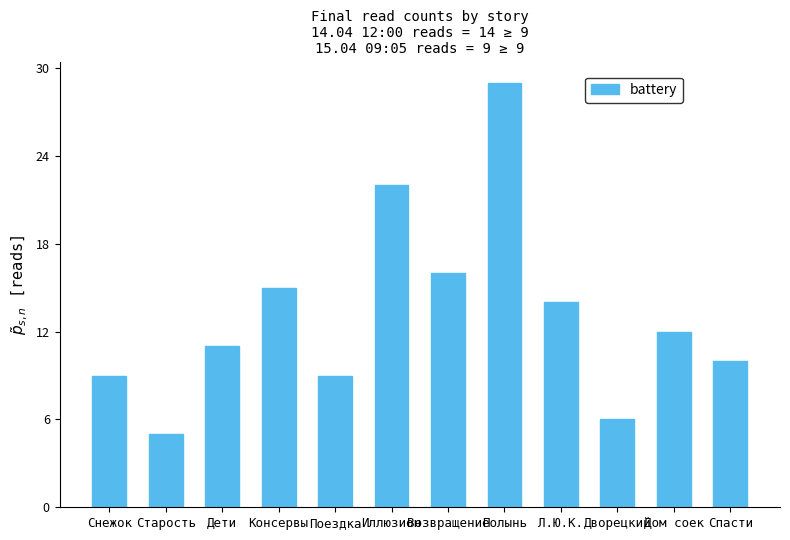

What is the maximum value shown in the chart?

29